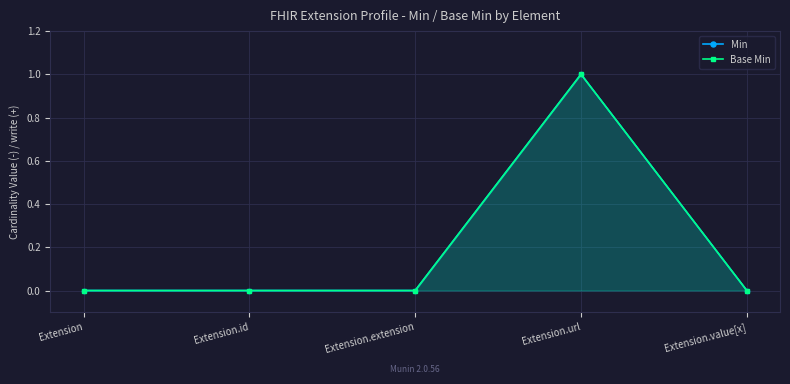

How many lines are shown in the chart?

2